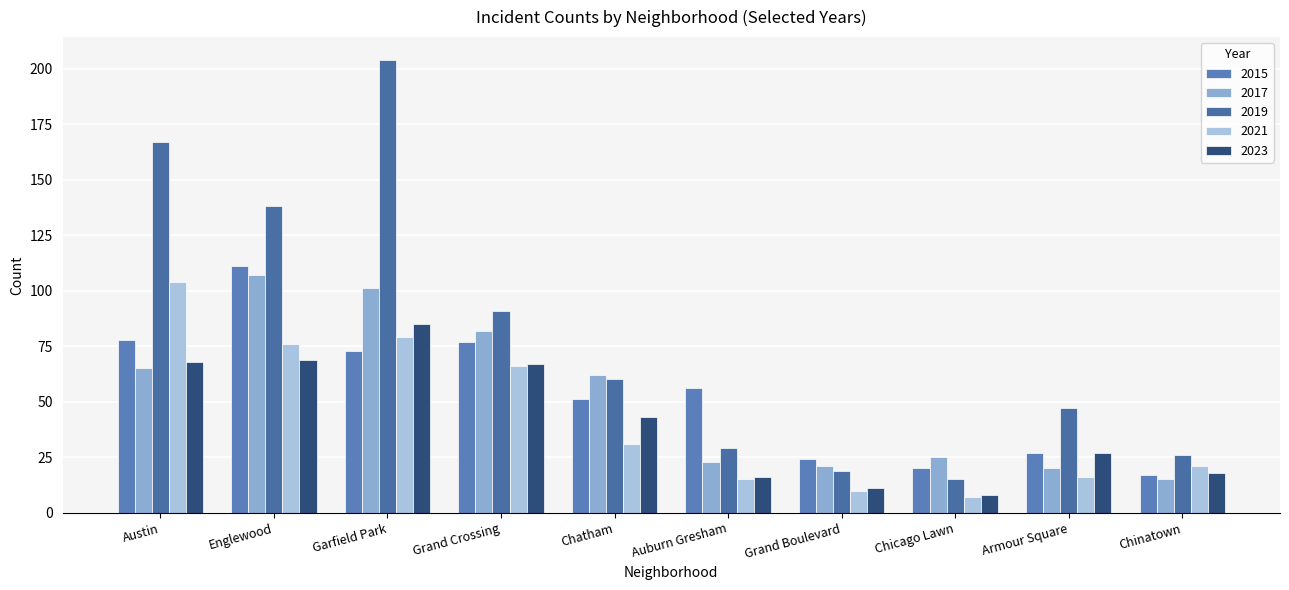

What position from the left is Chatham?

5